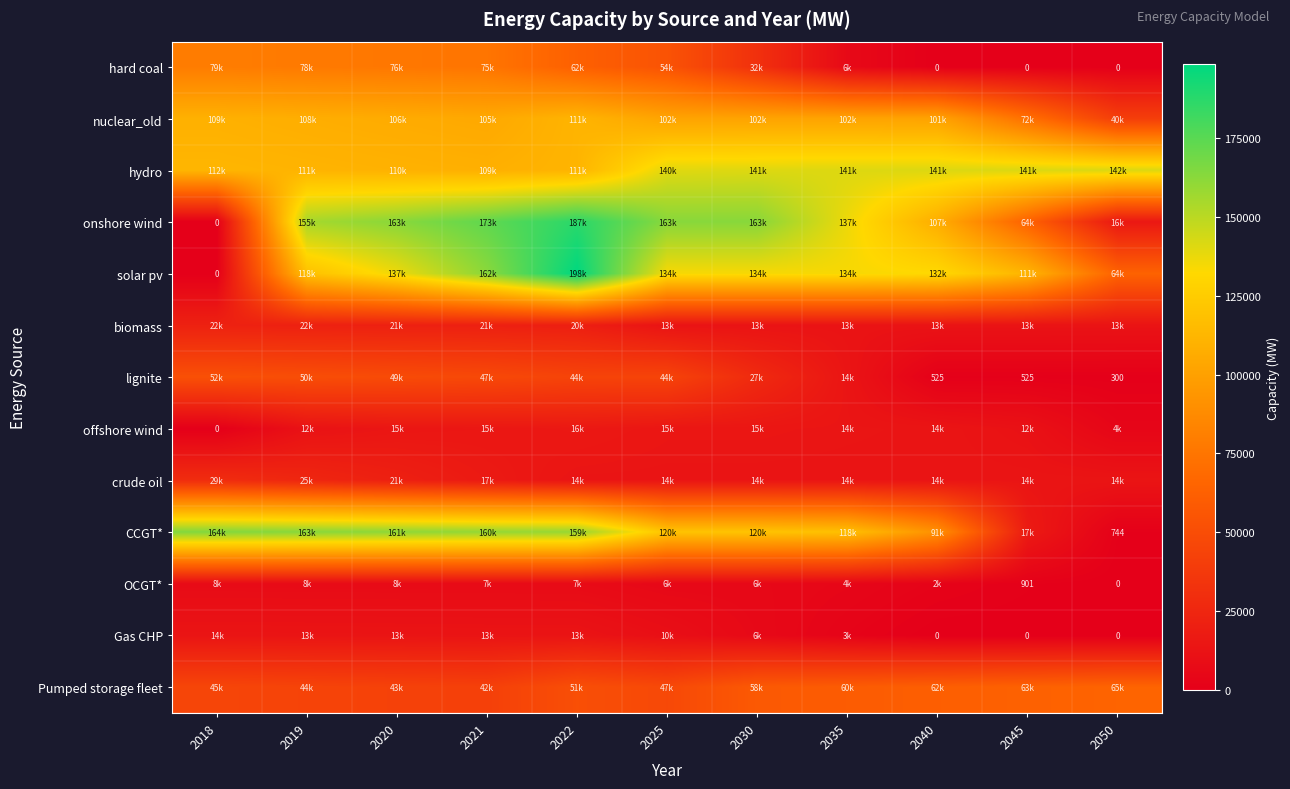

Rank the categories by offshore wind value from highest to lowest.

2022, 2021, 2020, 2025, 2030, 2035, 2040, 2019, 2045, 2050, 2018